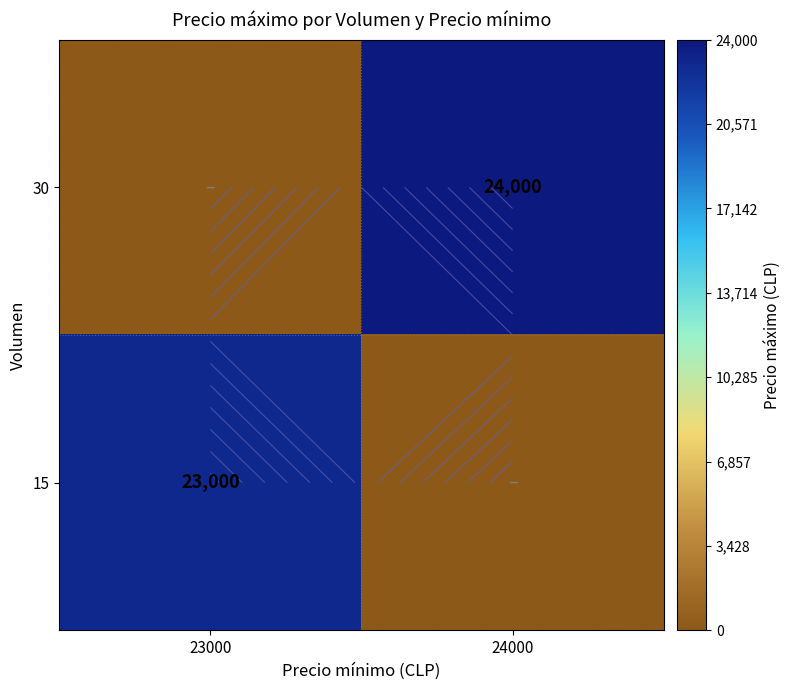

List the labels in order of 15 value, smallest first.

24000, 23000